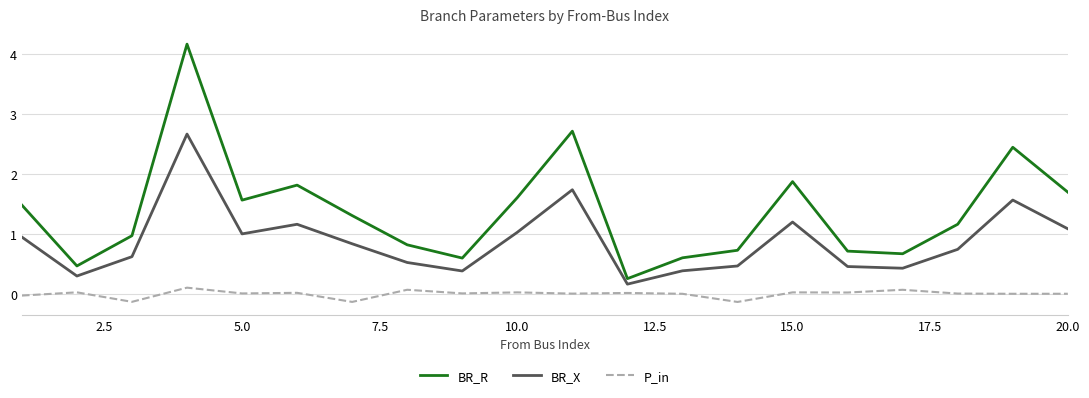

Rank the series by their maximum value, from lowest to highest.

P_in, BR_X, BR_R